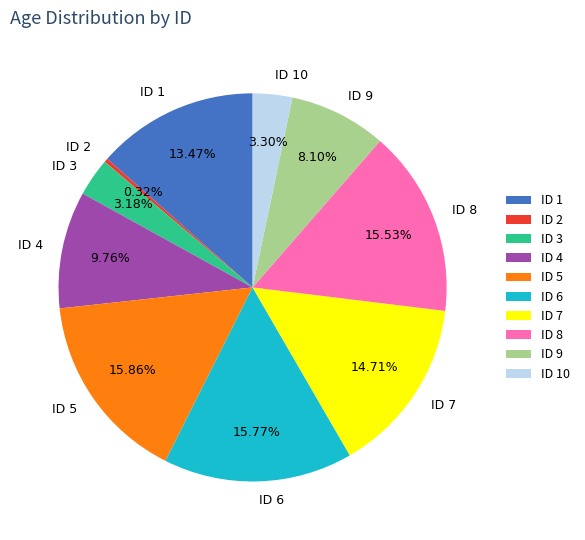

Does ID 2 represent more than half of the total?

No